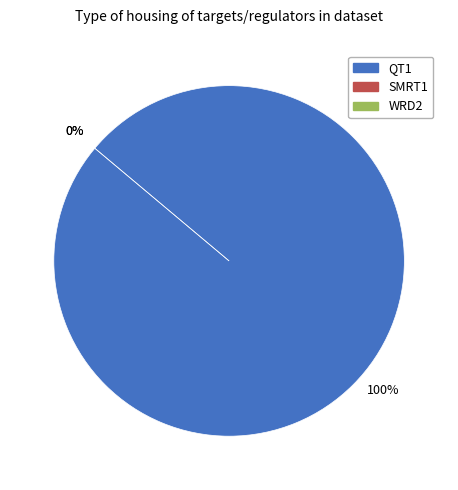

Which slice represents more than half of the pie?

QT1